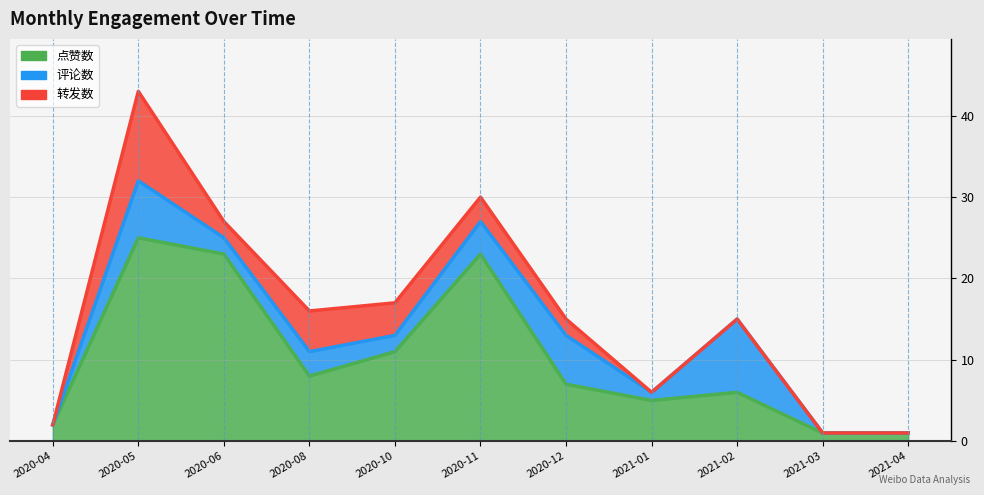

At which category does 点赞数 reach its first local peak?

2020-05